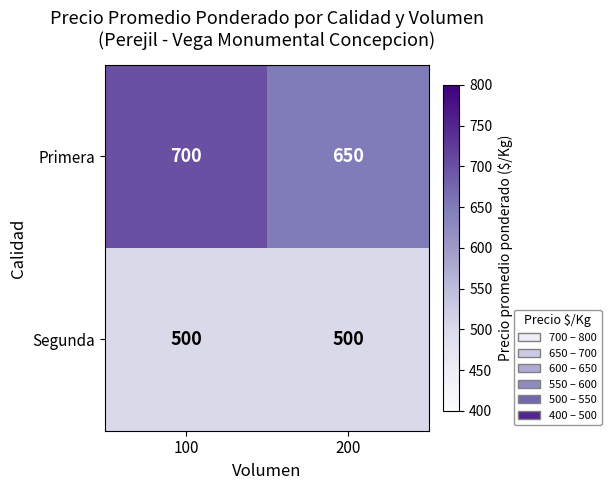

At how many categories does at least one series exceed 578?

2